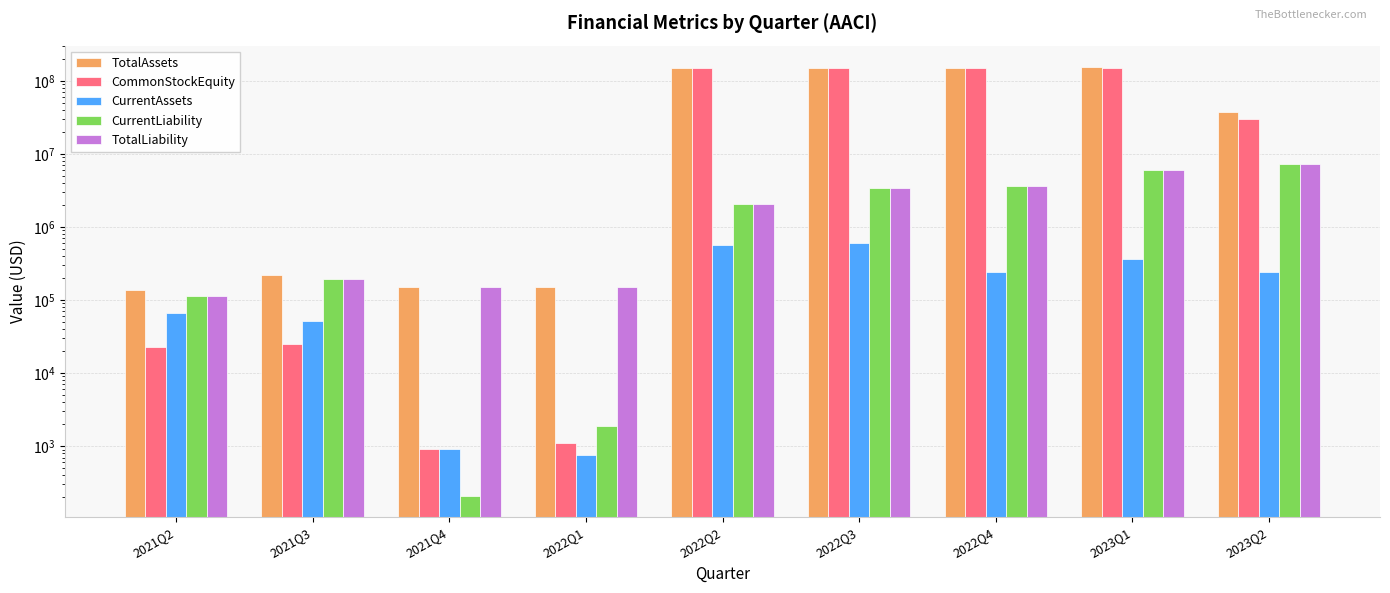

What is the label of the 6th bar from the left?

2022Q3